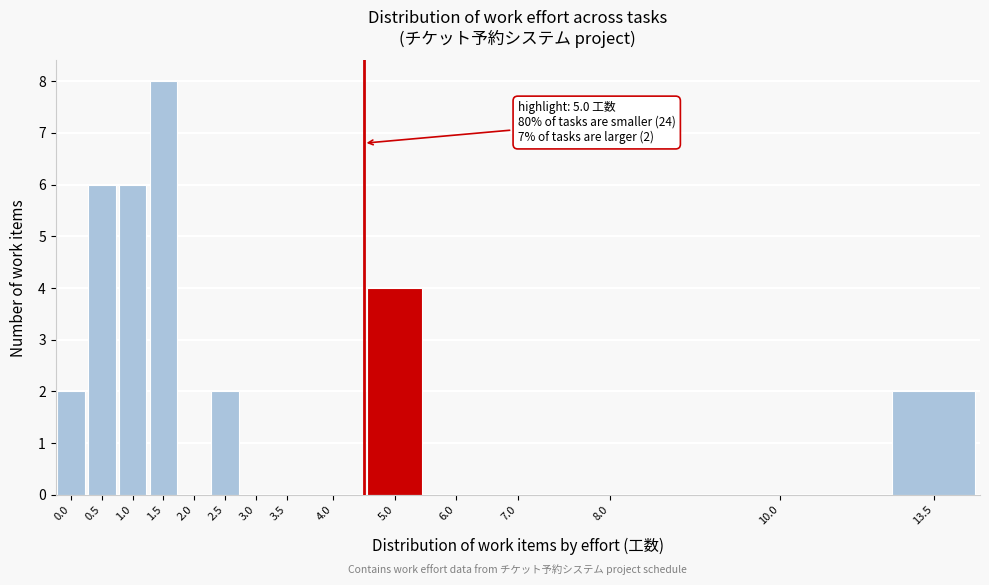

Reading left to right, what are all the values shown in this chart?

0.0=2	0.5=6	1.0=6	1.5=8	2.0=0	2.5=2	3.0=0	3.5=0	4.0=0	5.0=4	6.0=0	7.0=0	8.0=0	10.0=0	13.5=2